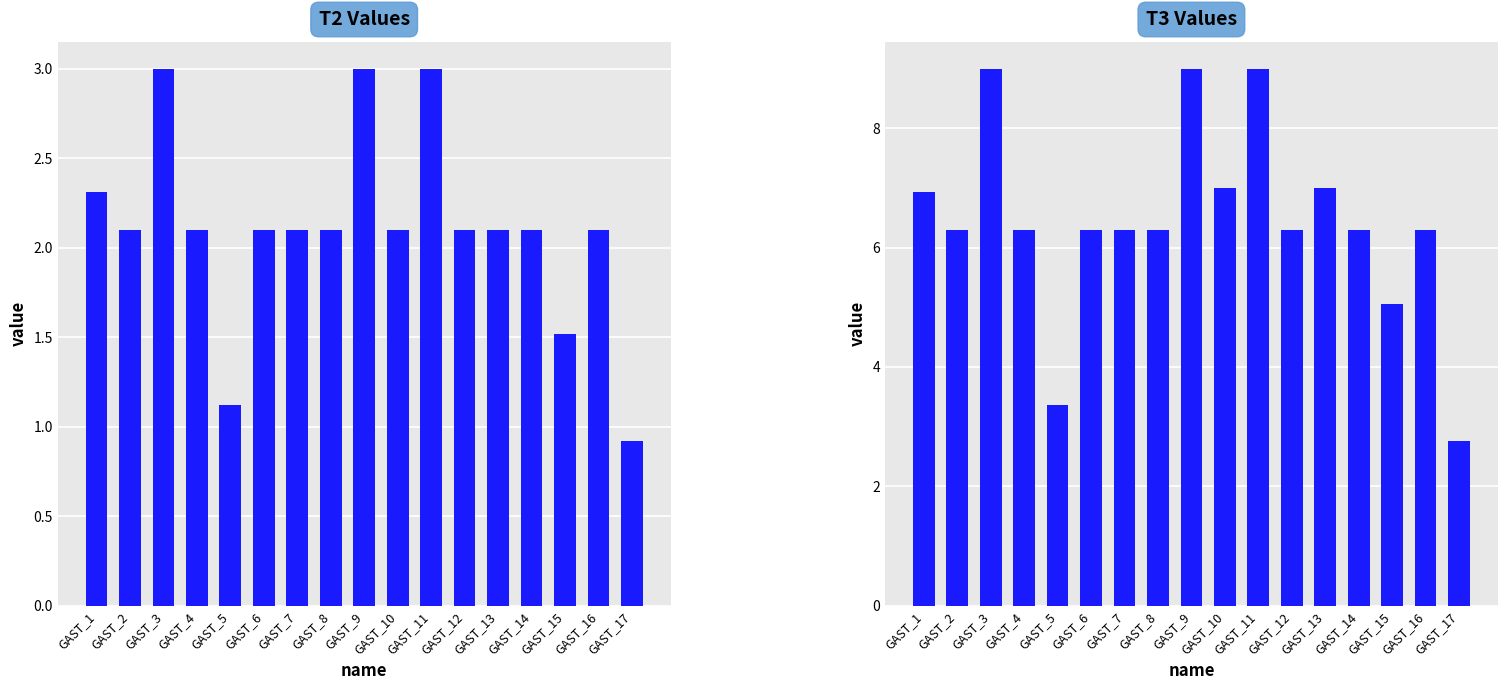

Where is T2 nearest to the value 1?

GAST_17